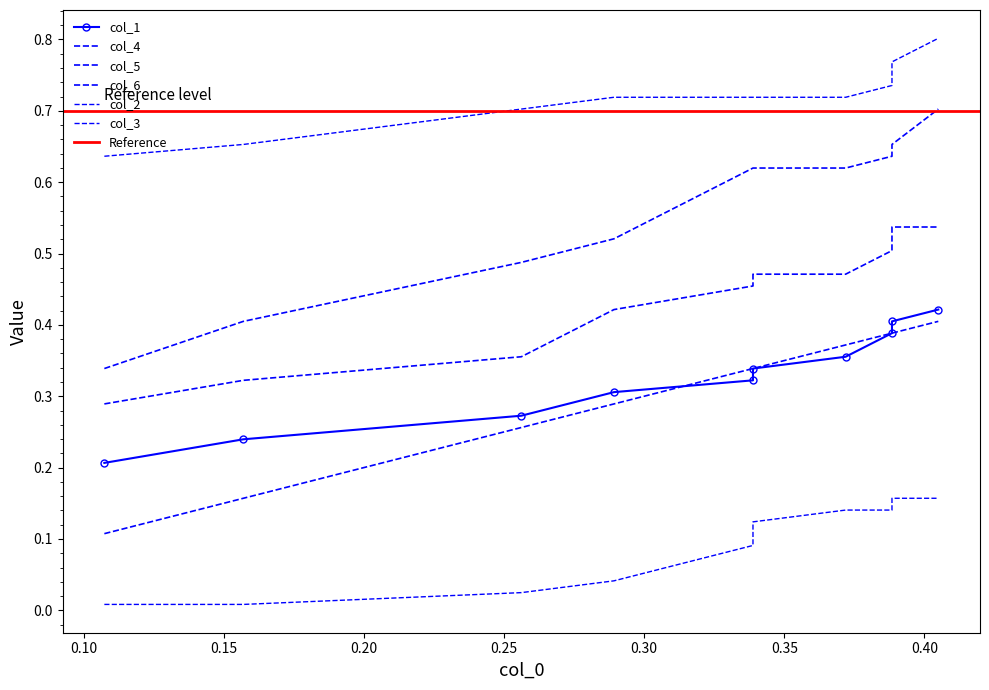

After their last crossing, which series has the higher values: col_1 or col_6?

col_6